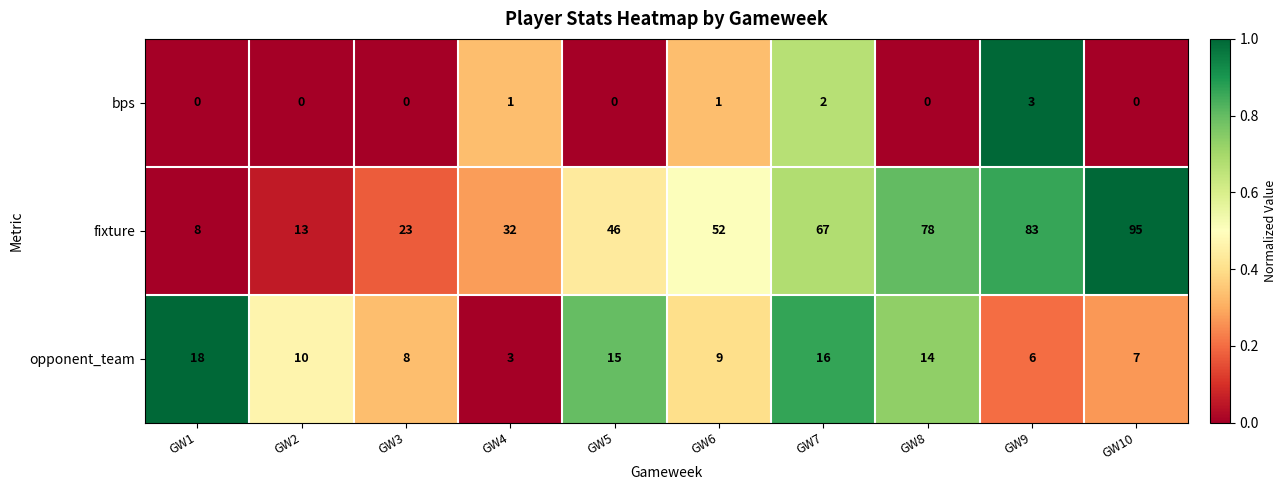

How many series are shown in this chart?

3